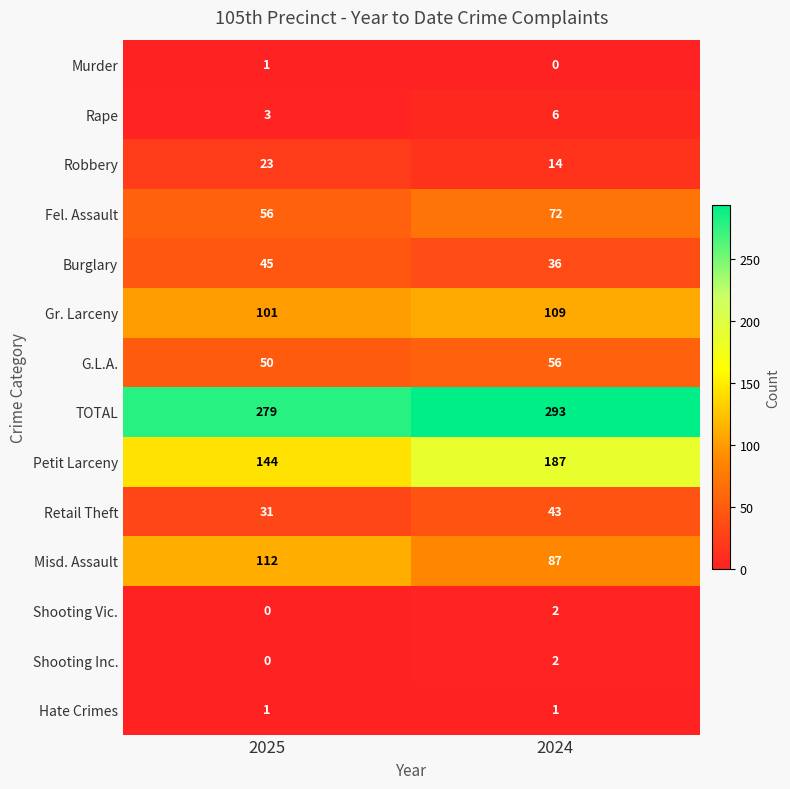

What is the difference between the maximum and minimum values in the Retail Theft series?

12